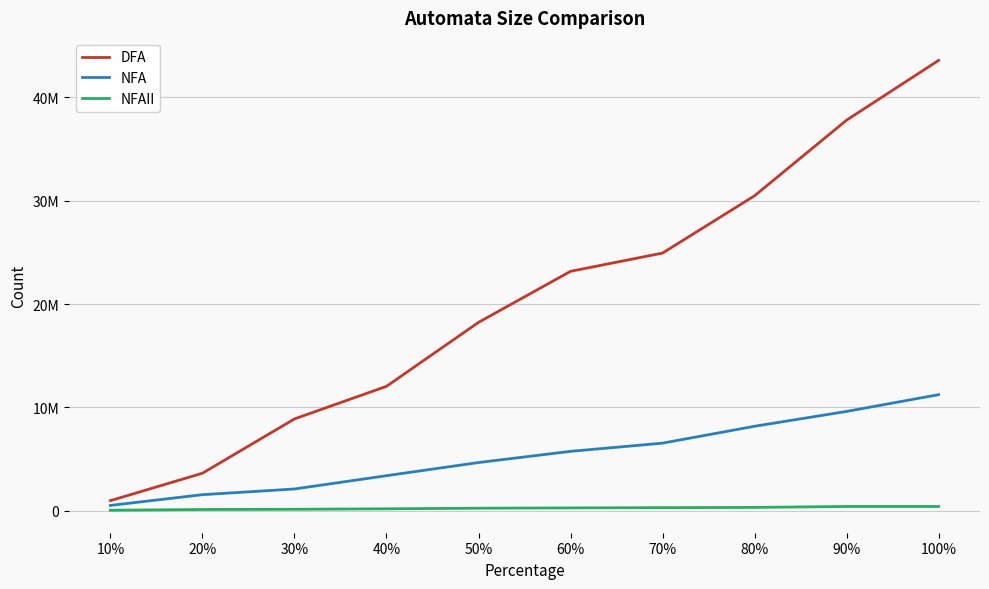

What is the difference between the second highest and minimum values in the NFAII series?

362295.6